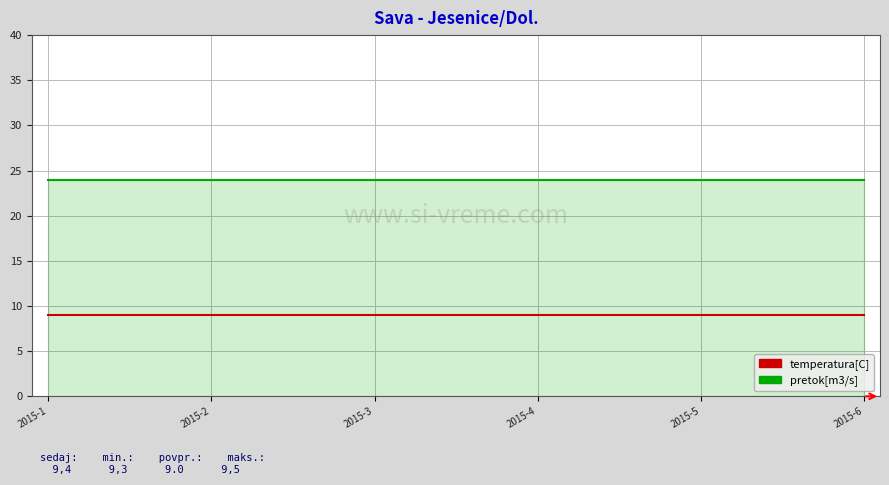

What is the greatest value displayed?

24